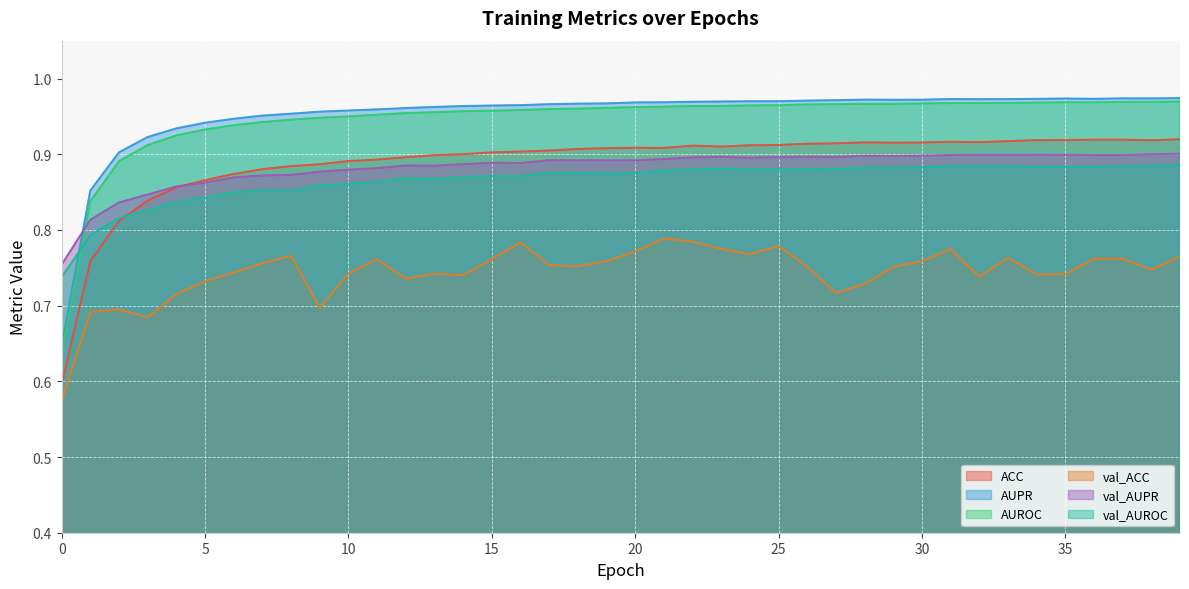

How many series are shown in this chart?

6